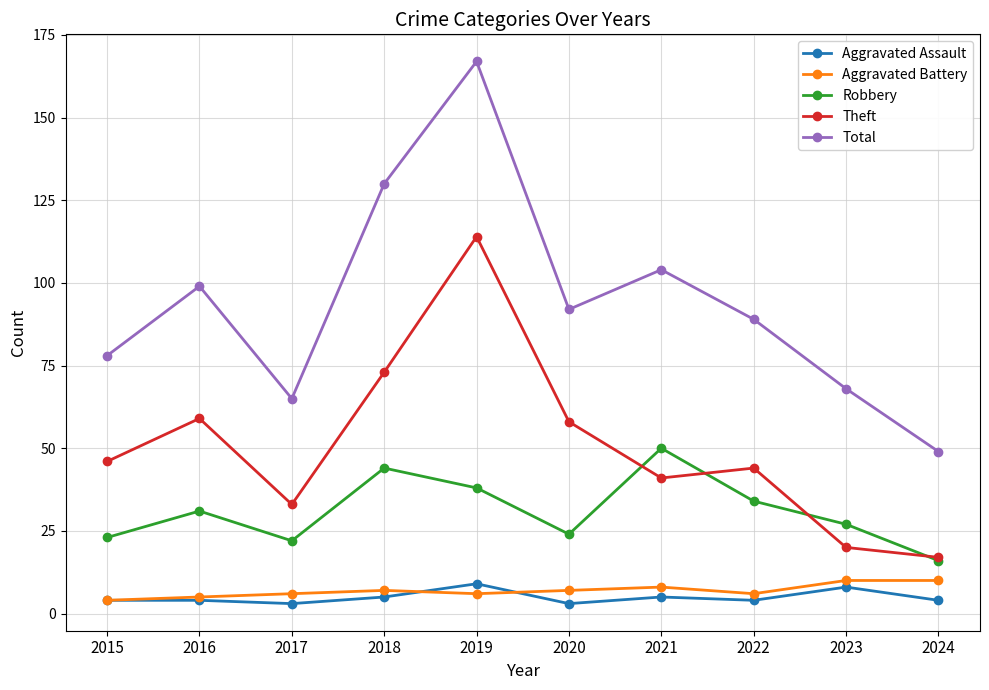

What is the value of the Aggravated Assault point at the 4th from the left?

5